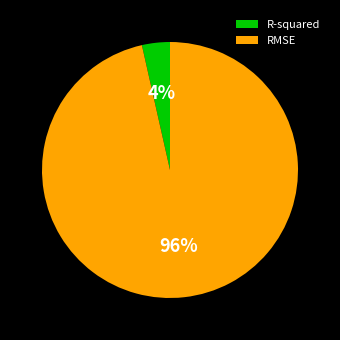

To the nearest percent, what is the combined percentage of R-squared and RMSE?

100%